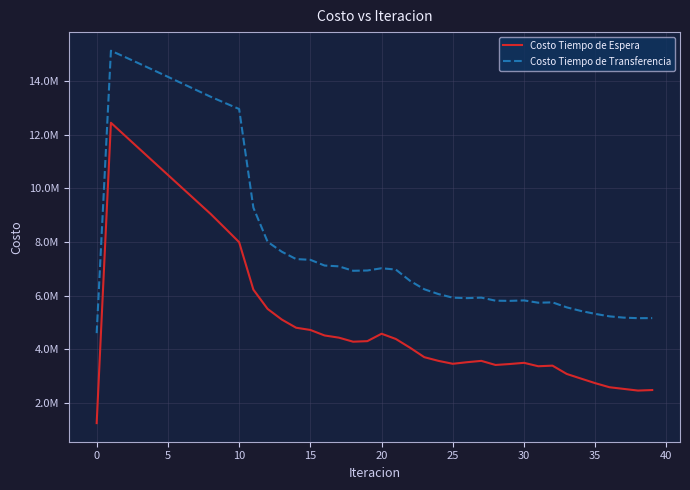

What are all the series names shown in the legend?

Costo Tiempo de Espera, Costo Tiempo de Transferencia